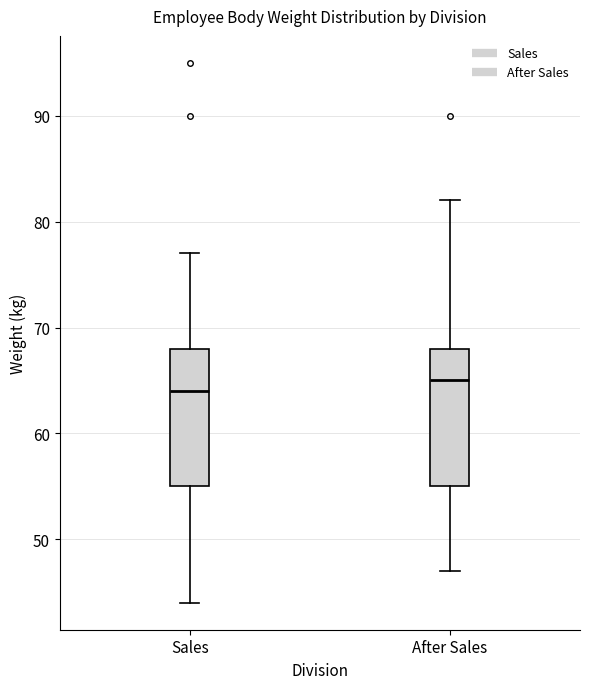

Which box has the lowest median line?

Sales